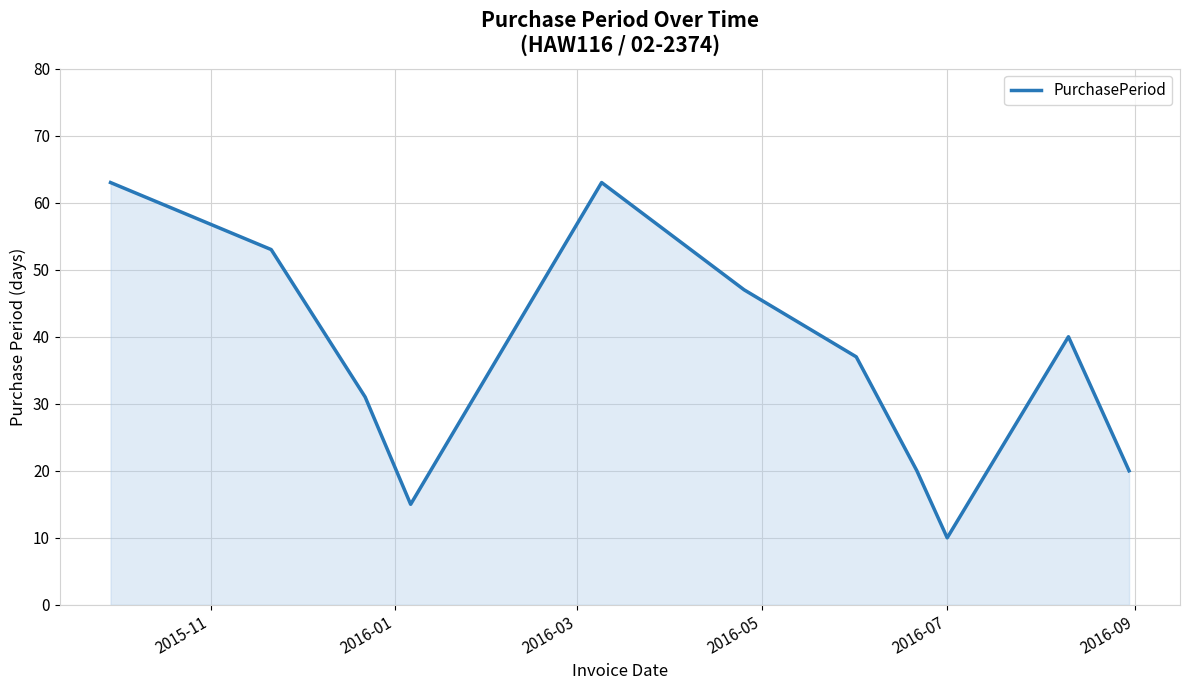

How many categories are shown in the chart?

11